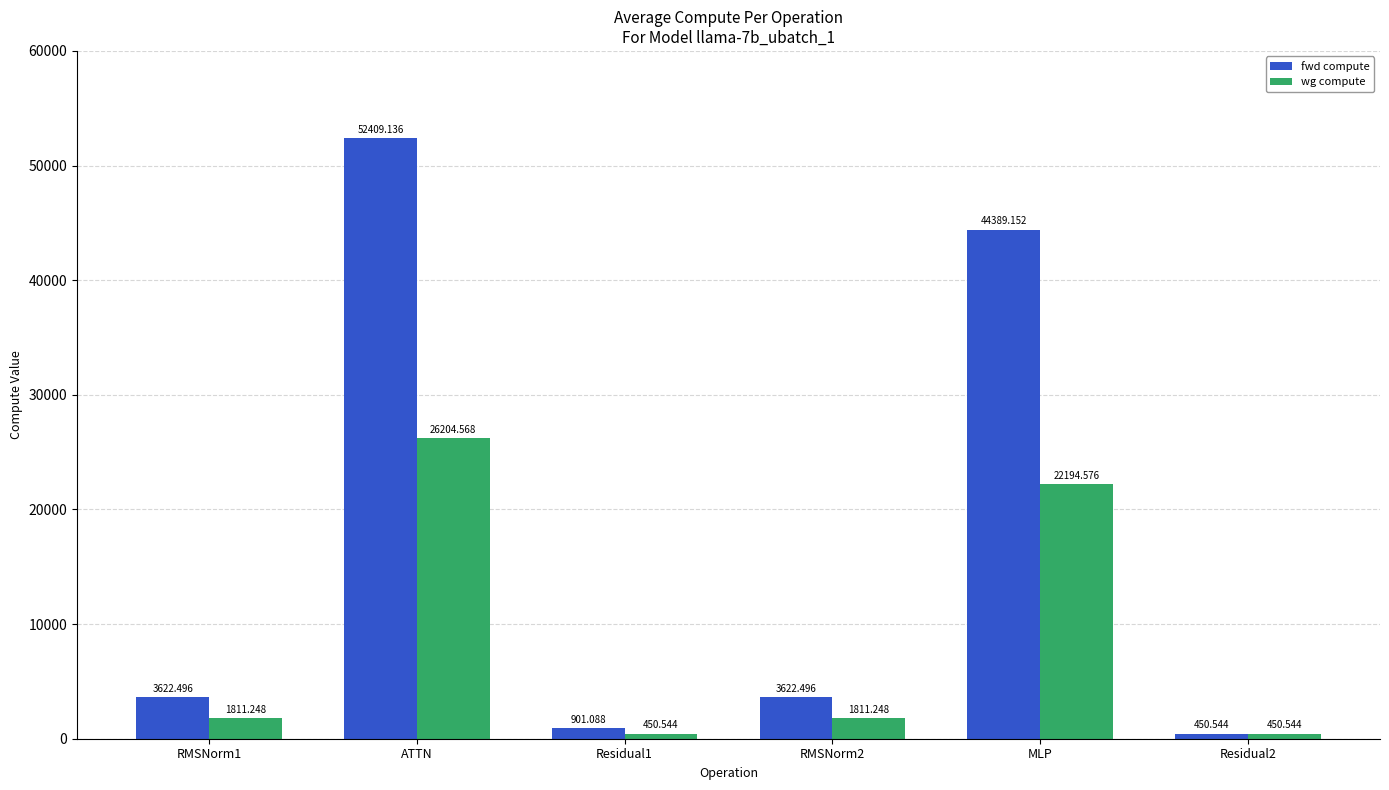

Rank the series by their average value, from lowest to highest.

wg compute, fwd compute